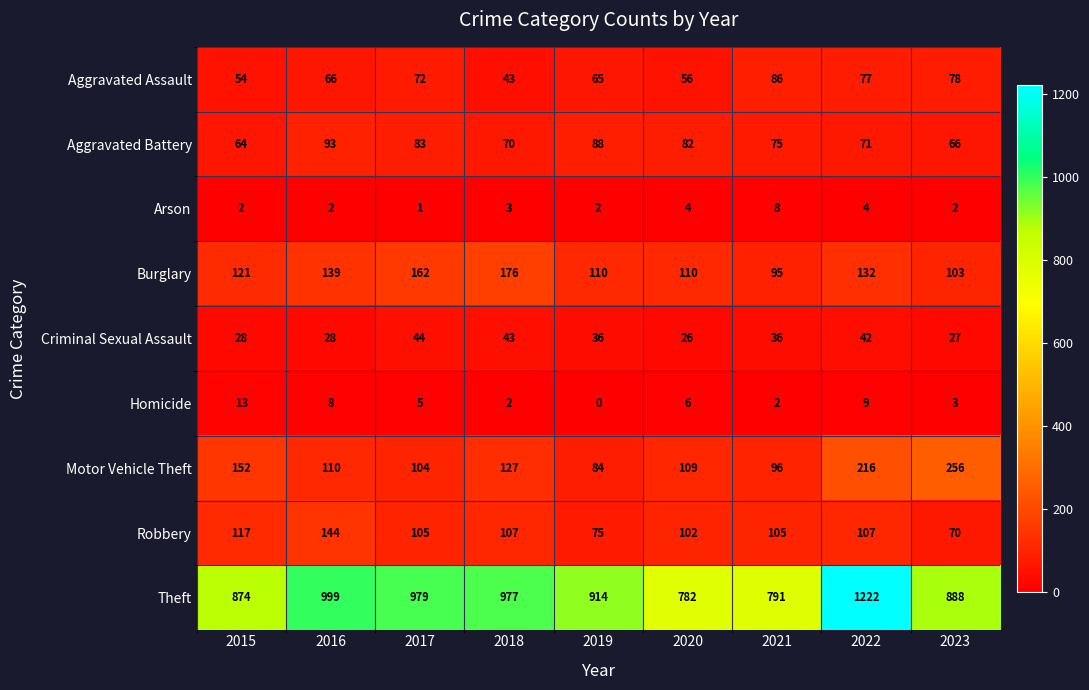

How many series are shown in this chart?

9